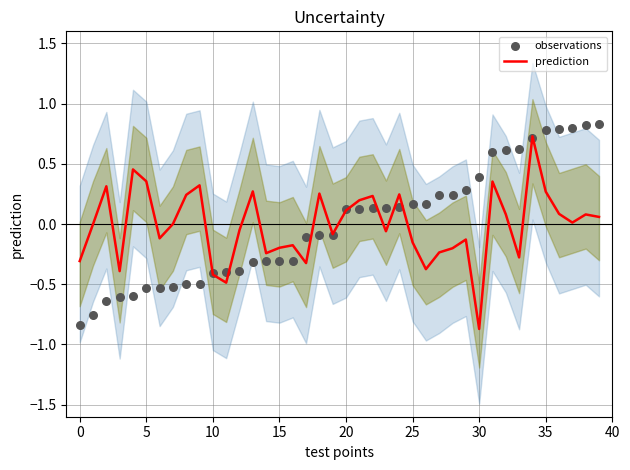

Which series reaches the maximum Y coordinate?

observations